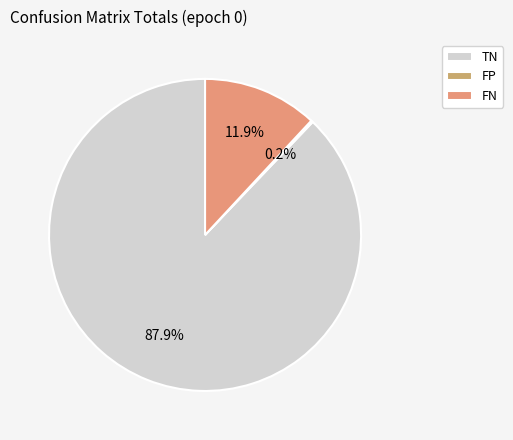

True or false: FP accounts for 1% of the total.

False